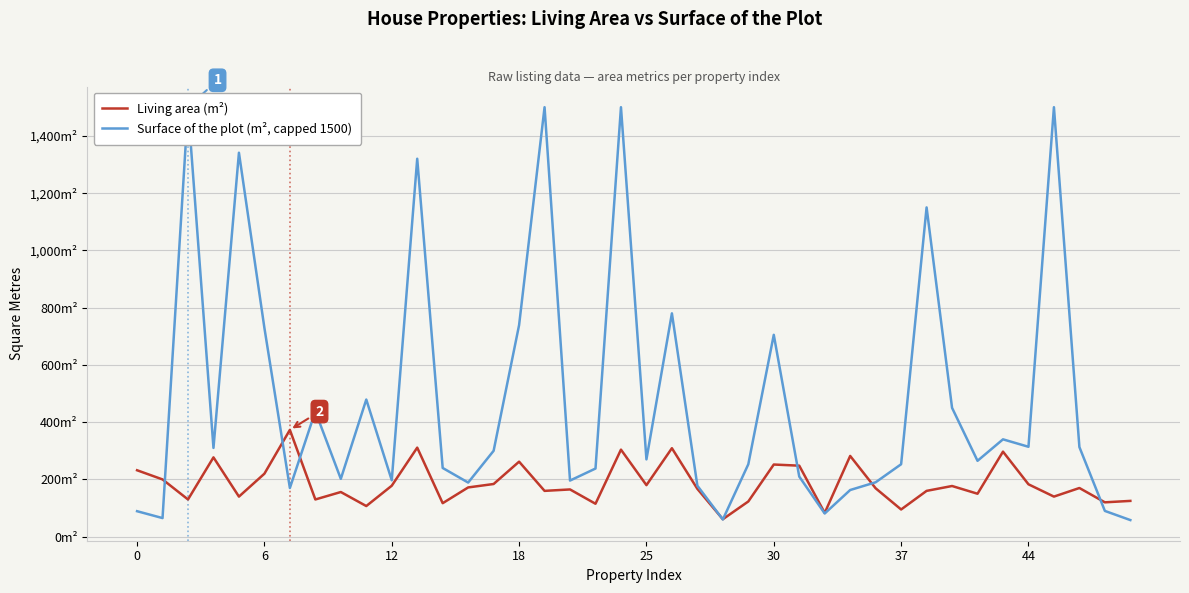

How many series are shown in this chart?

2